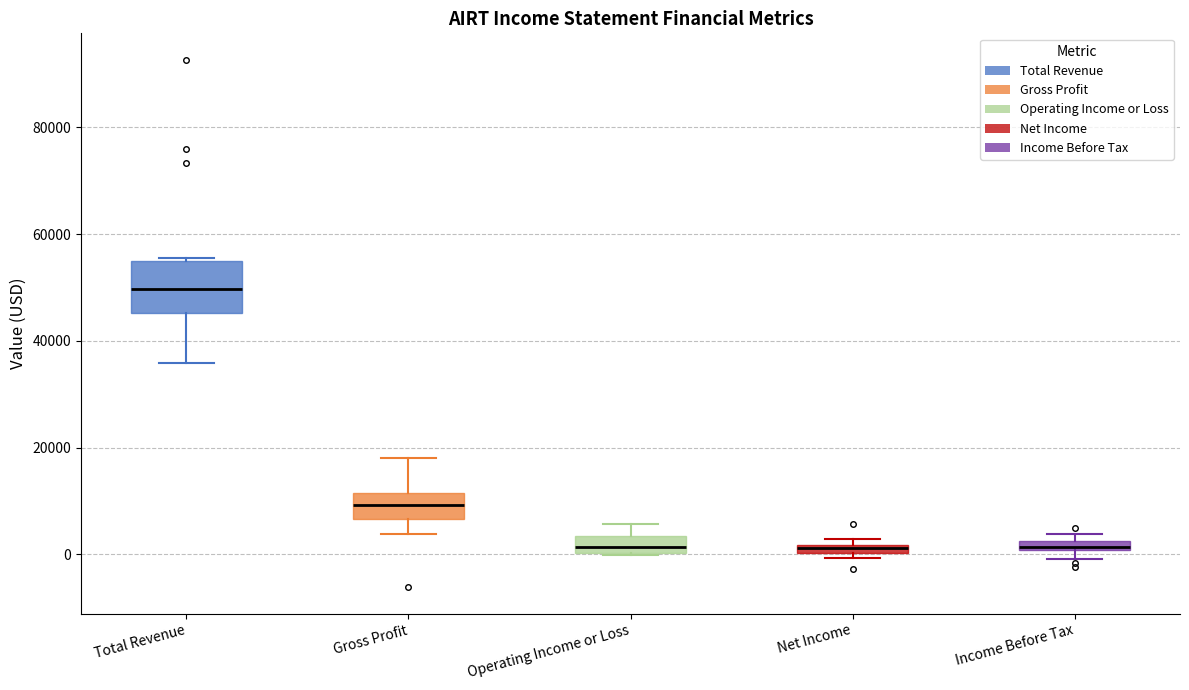

Where is the upper edge of the box for Gross Profit on the y-axis? The values are not printed on the chart, so give them approximately, as read against the axis.

12000